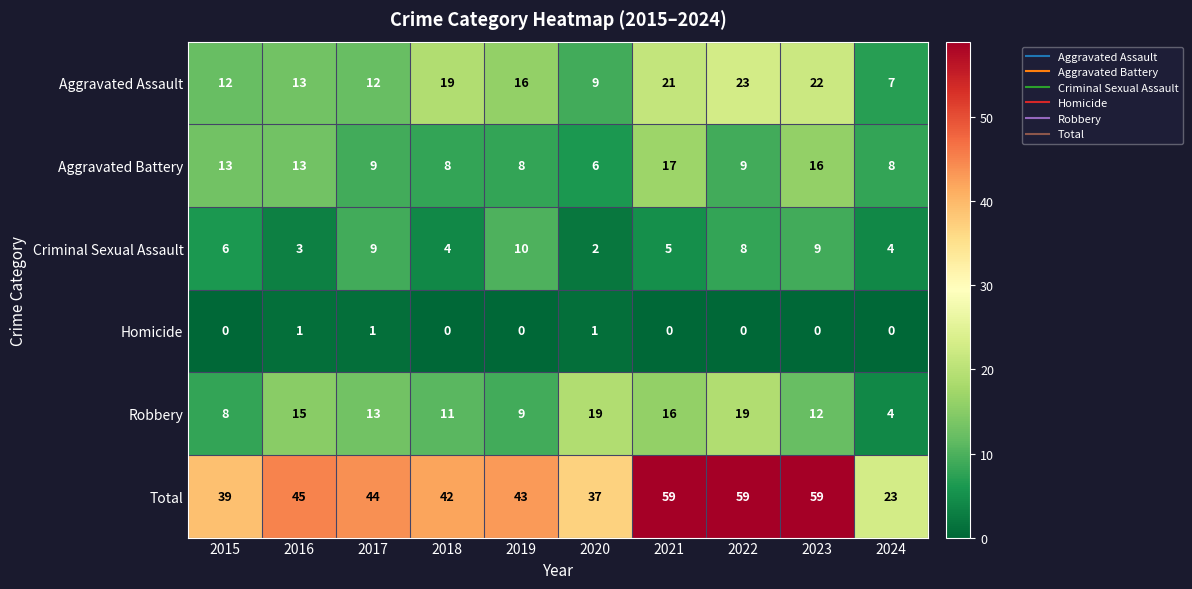

List the series in order of their peak value, highest first.

Total, Aggravated Assault, Robbery, Aggravated Battery, Criminal Sexual Assault, Homicide